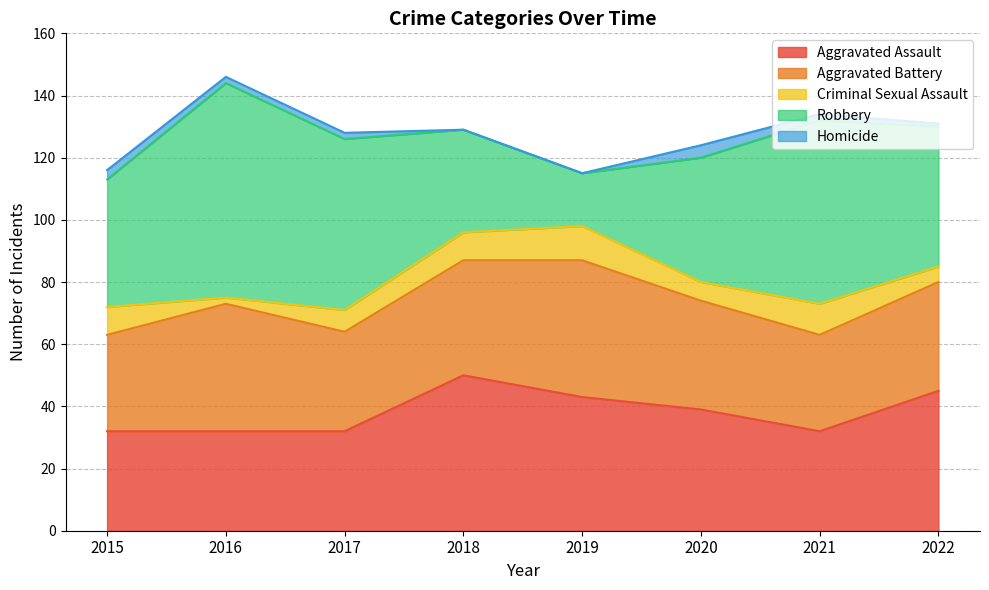

How many series are shown in this chart?

5